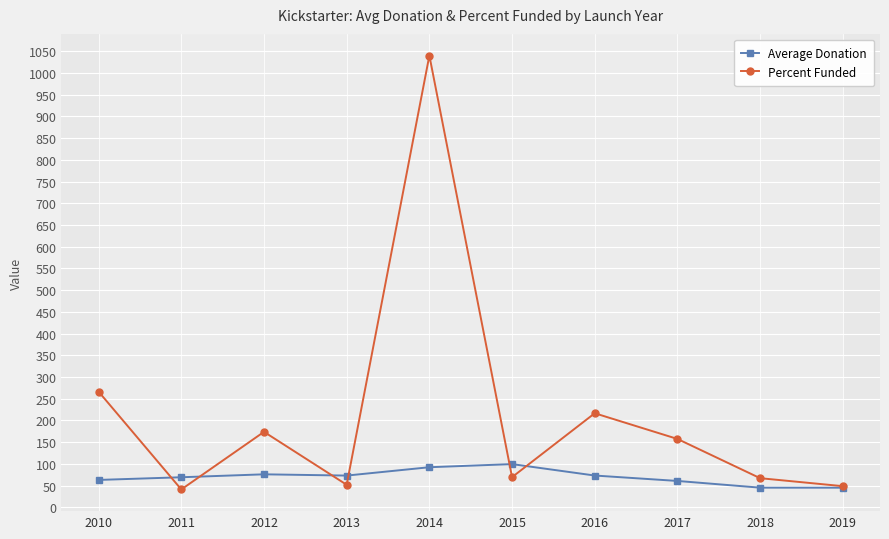

Which series changed the most between 2012 and 2018?

Percent Funded